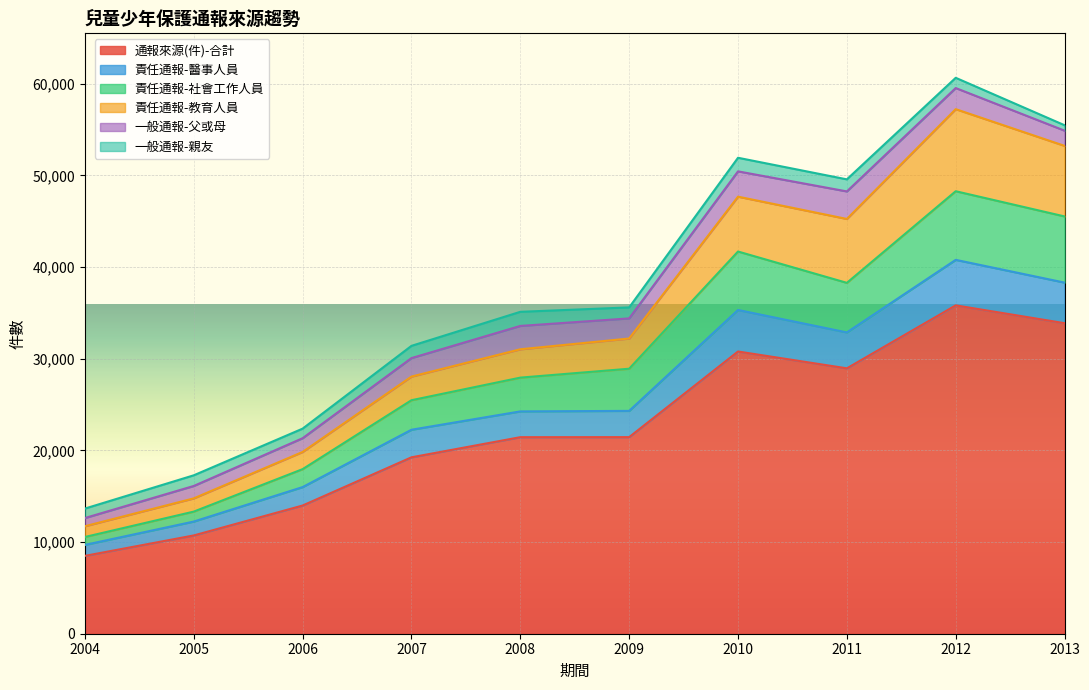

What is the value of the 通報來源(件)-合計 point at the 1st from the left?

8494